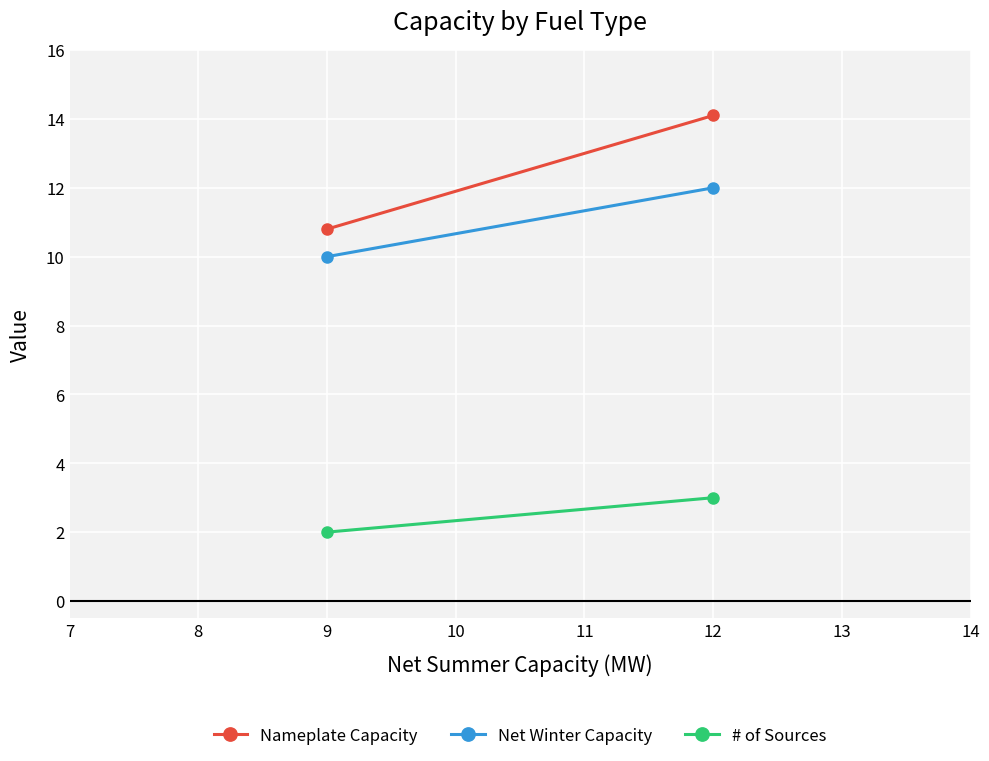

Rank the series at 9 from highest to lowest value.

Nameplate Capacity, Net Winter Capacity, # of Sources